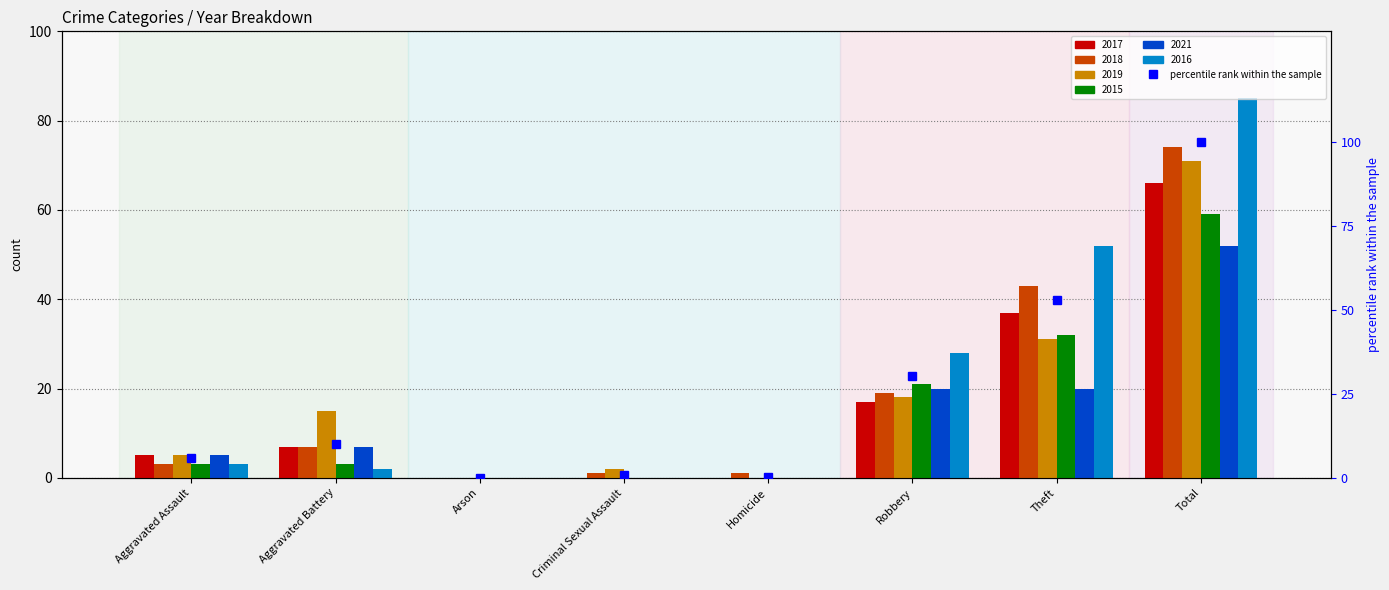

How many values are above zero?

7